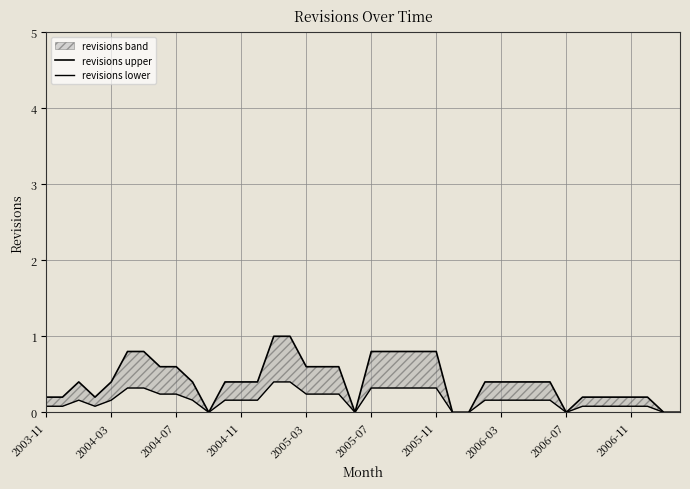

Which series has the largest range (max minus min)?

revisions upper